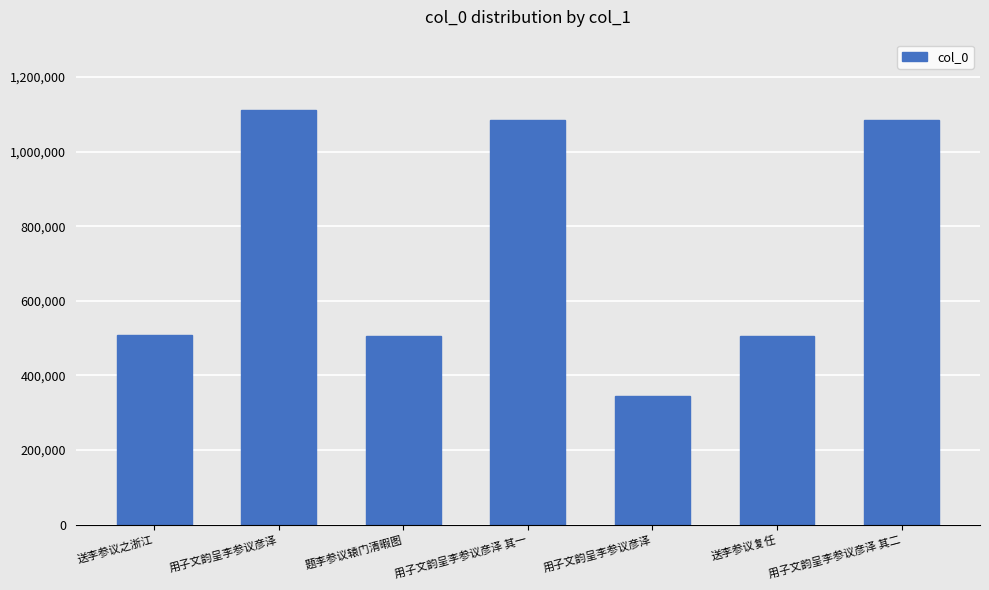

Does the chart contain any negative values?

No